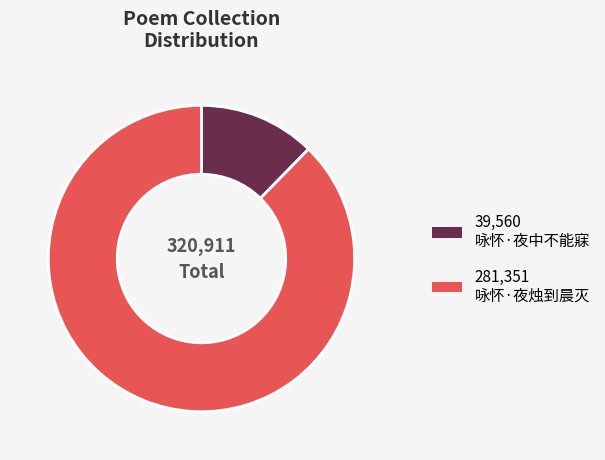

Is there any slice that represents more than half of the pie?

Yes